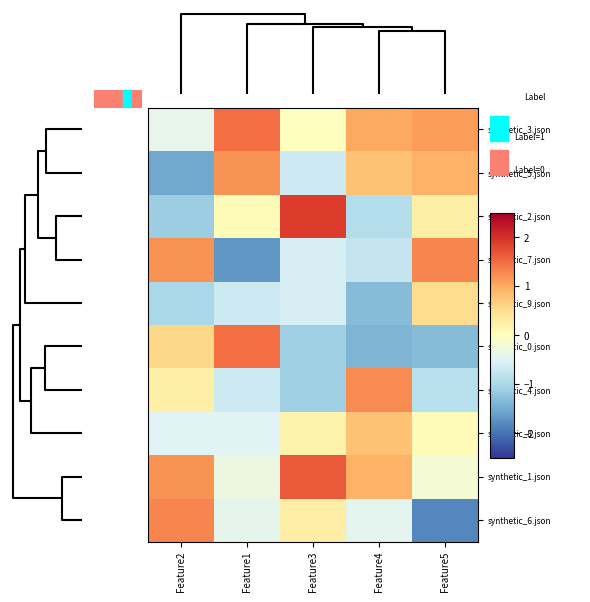

At which category does the chart reach its minimum across all series?

Feature5